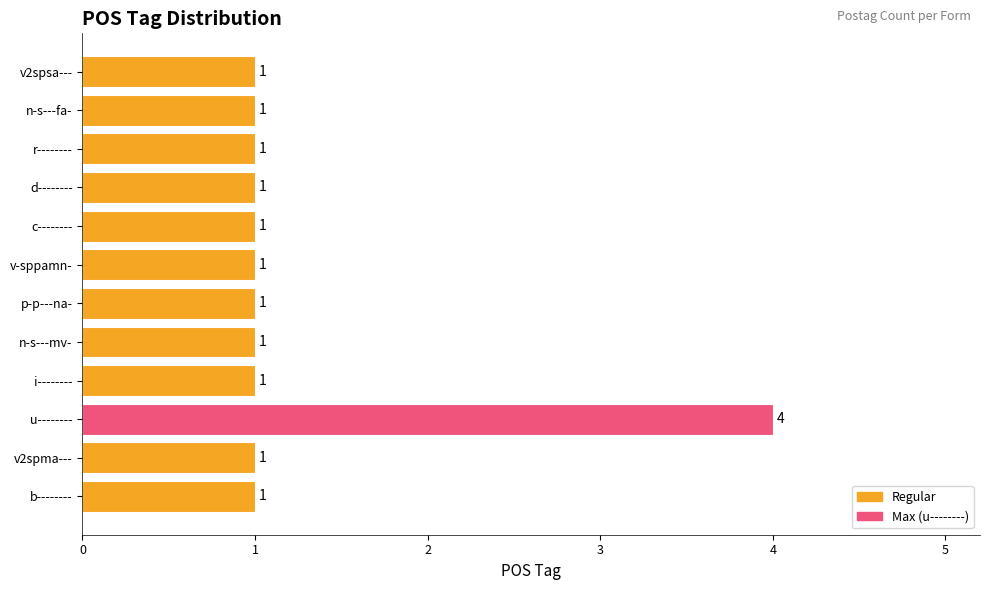

What is the difference between the maximum and minimum values?

3